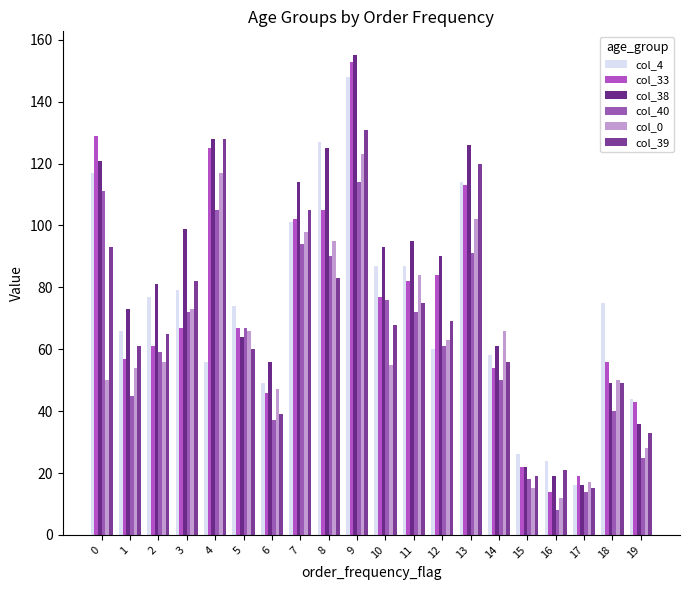

Rank the series by their maximum value, from lowest to highest.

col_40, col_0, col_39, col_4, col_33, col_38